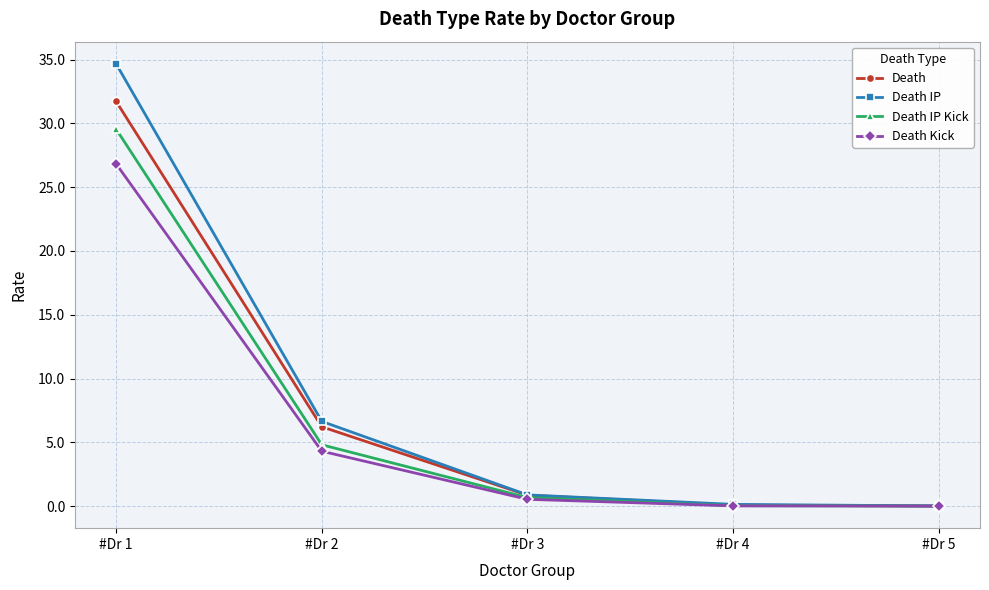

Which series has the widest spread of values?

Death IP